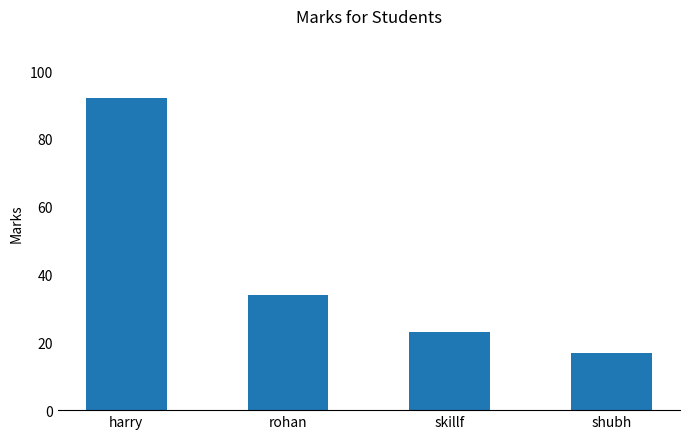

Which category has the lowest value across all series?

shubh